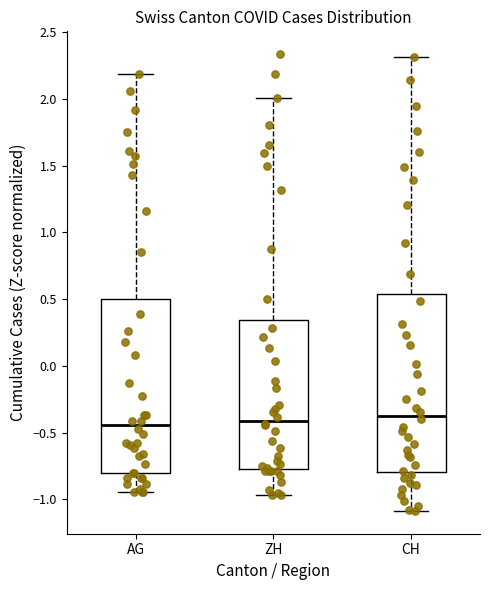

Reading left to right, read every box against the y-axis: the position of its median line, the range the box covers, and the ends of its whiskers. The values are not printed on the chart, so give them approximately, as read against the axis.

AG: median -0.45, box -0.80 to 0.50, whiskers -0.95 to 2.20
ZH: median -0.40, box -0.75 to 0.35, whiskers -0.95 to 2.00
CH: median -0.35, box -0.80 to 0.55, whiskers -1.10 to 2.30